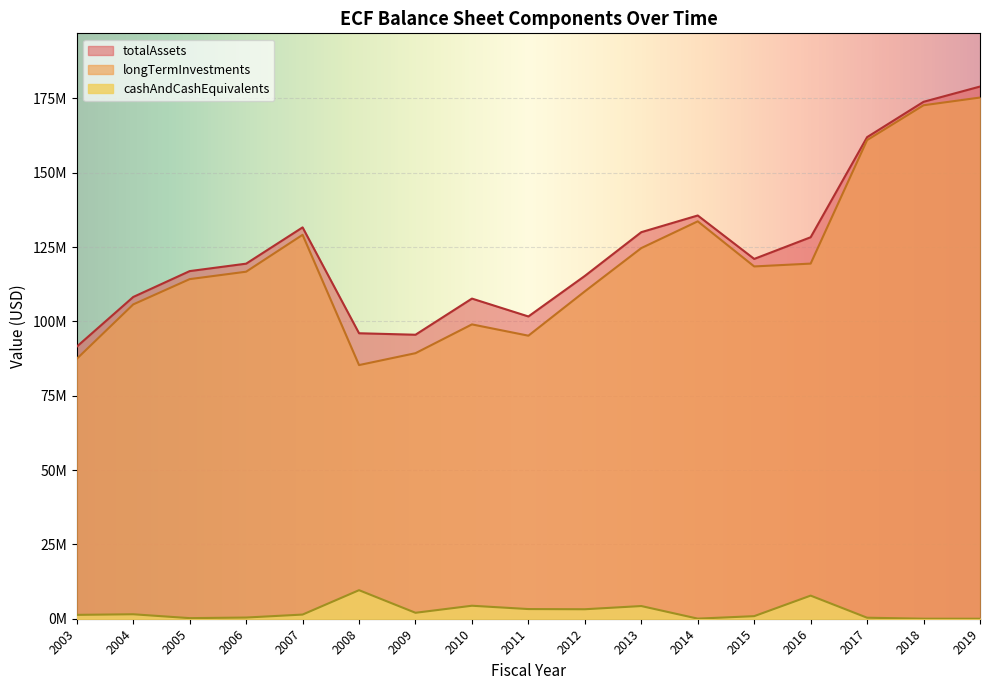

What is the difference between the maximum and minimum values in the longTermInvestments series?

89959589